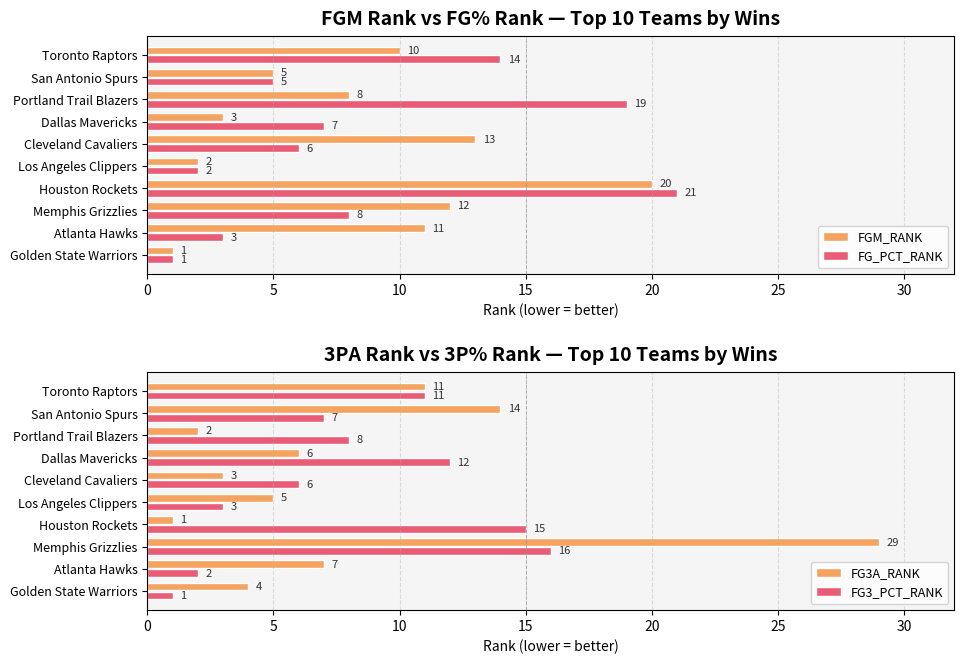

Reading right to left, extract all data points from this chart.

FGM_RANK: 10	5	8	3	13	2	20	12	11	1
FG_PCT_RANK: 14	5	19	7	6	2	21	8	3	1
FG3A_RANK: 11	14	2	6	3	5	1	29	7	4
FG3_PCT_RANK: 11	7	8	12	6	3	15	16	2	1